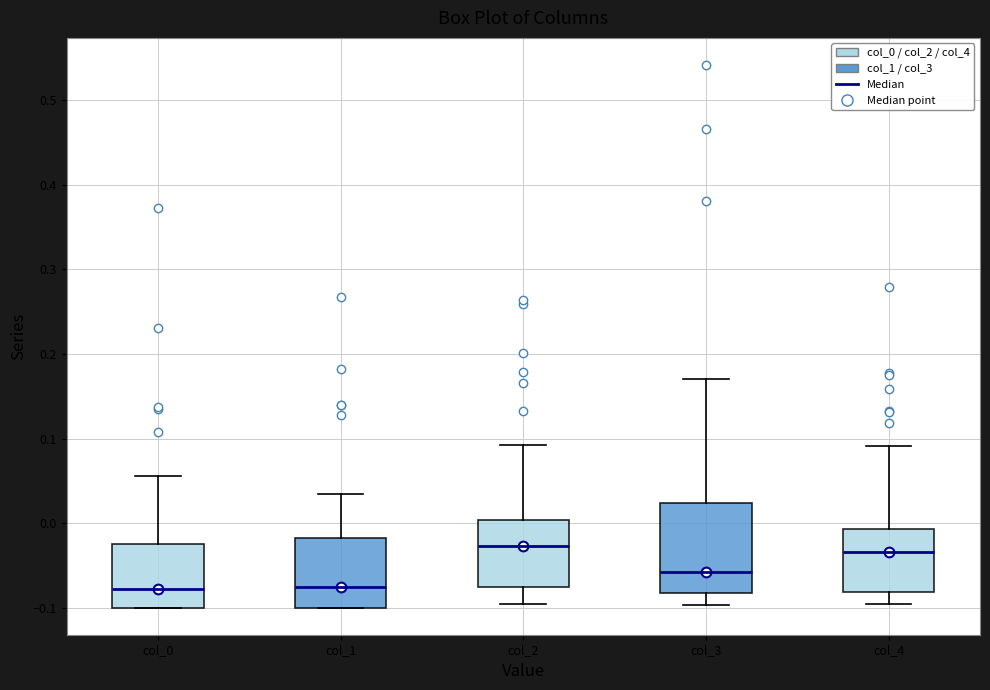

Reading left to right, read every box against the y-axis: the position of its median line, the range the box covers, and the ends of its whiskers. The values are not printed on the chart, so give them approximately, as read against the axis.

col_0: median -0.08, box -0.10 to -0.02, whiskers -0.10 to 0.06
col_1: median -0.08, box -0.10 to -0.02, whiskers -0.10 to 0.03
col_2: median -0.03, box -0.08 to 0.00, whiskers -0.10 to 0.09
col_3: median -0.06, box -0.08 to 0.02, whiskers -0.10 to 0.17
col_4: median -0.03, box -0.08 to -0.01, whiskers -0.10 to 0.09